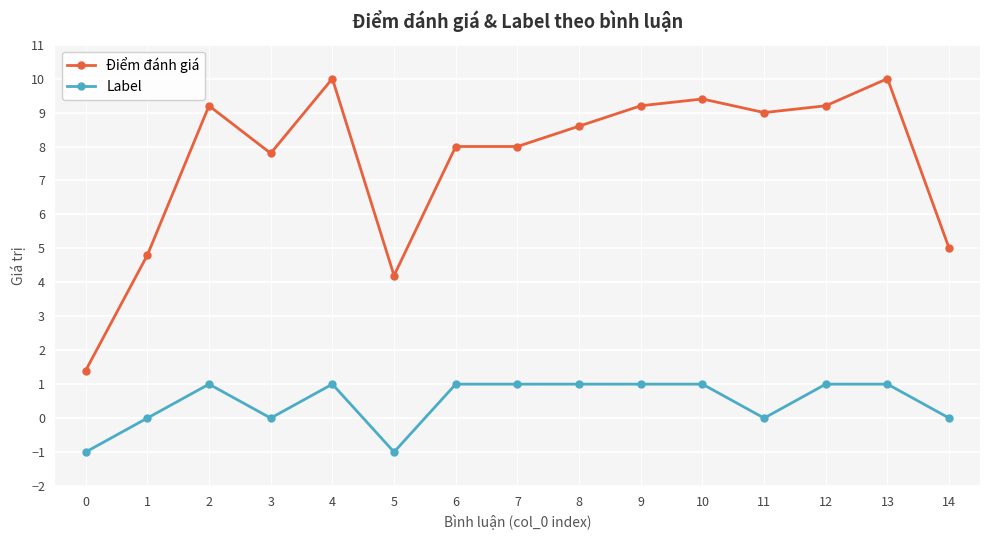

Read the Label value at 4.

1.0